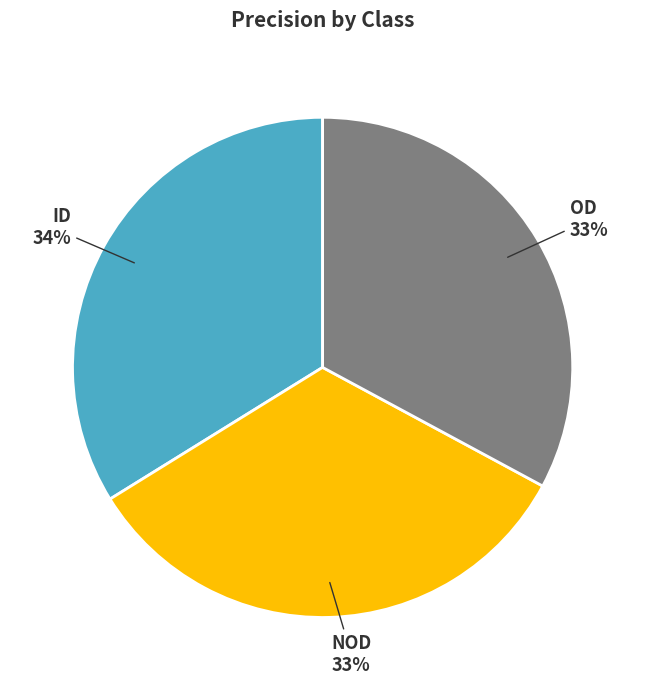

Count the number of slices in the pie.

3